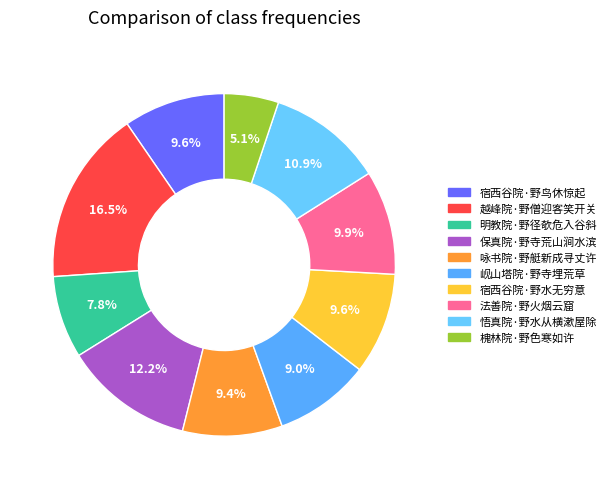

What percentage is the 越峰院·野僧迎客笑开关 slice, to the nearest percent?

17%